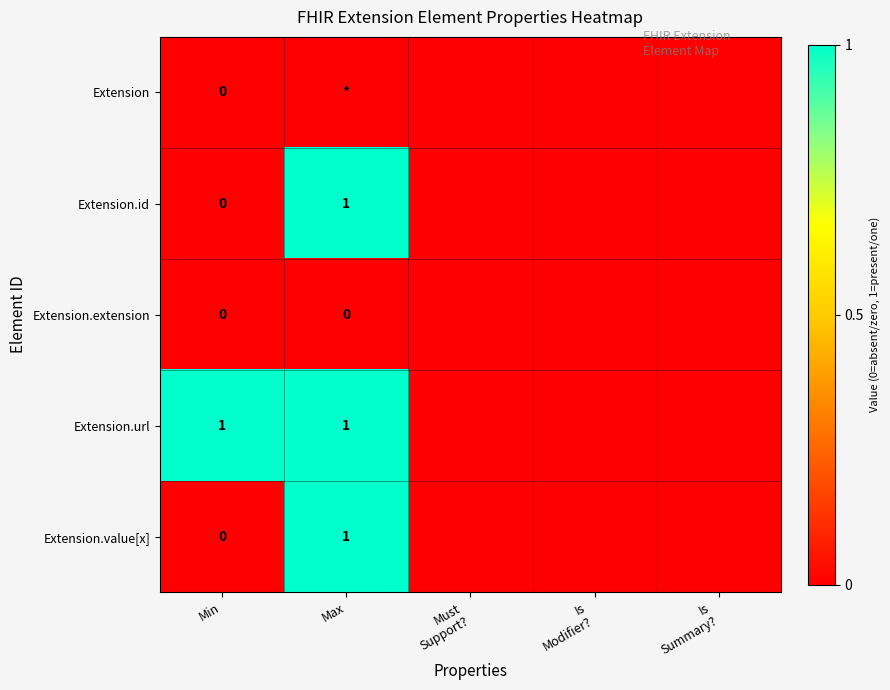

The Extension.url series shows 2 at Min. True or false?

False